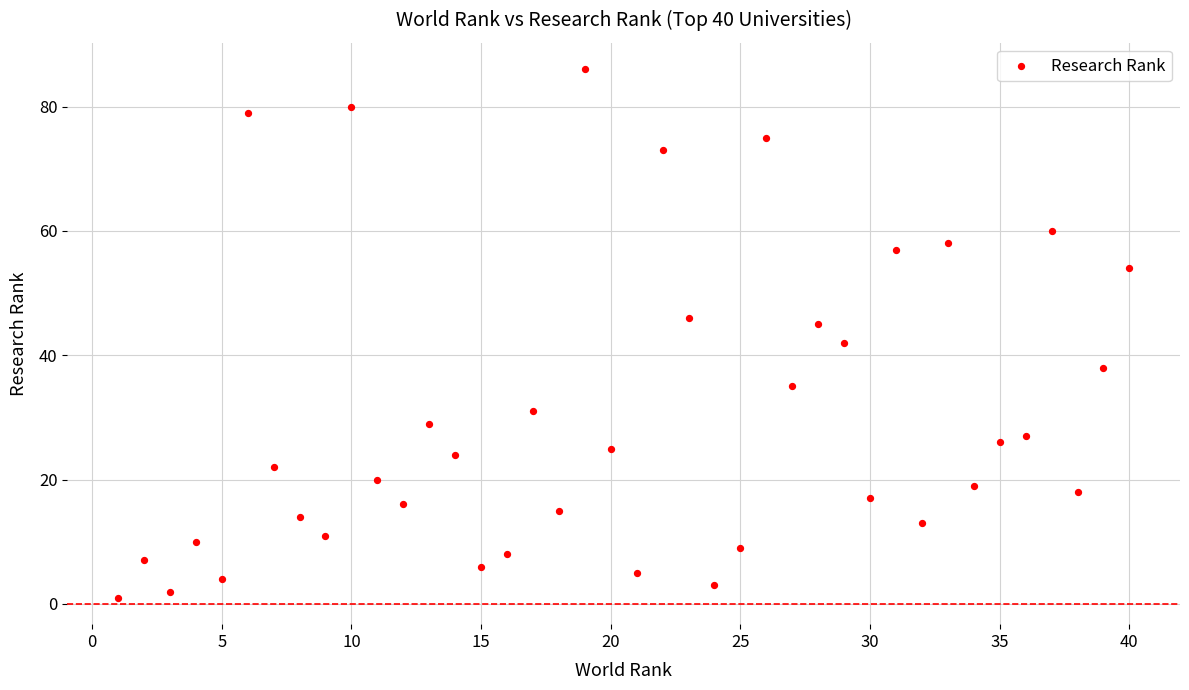

What Y value in the scatter plot is closest to 43?

42